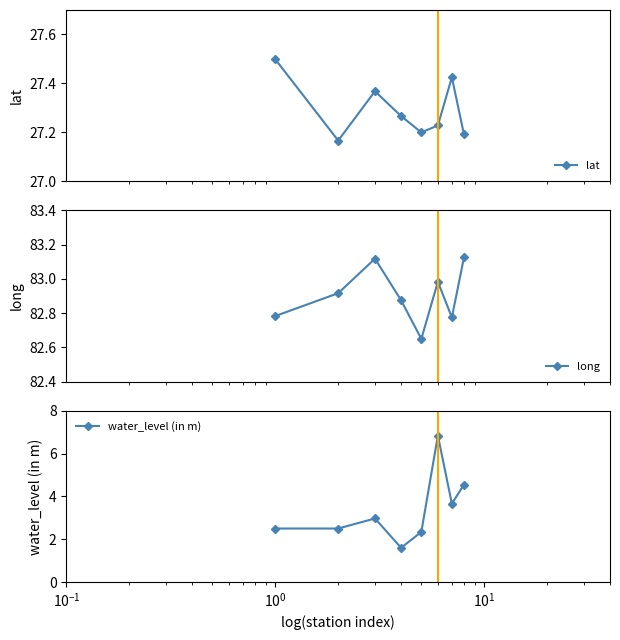

What is the difference between the second highest and minimum values in the long series?

0.5